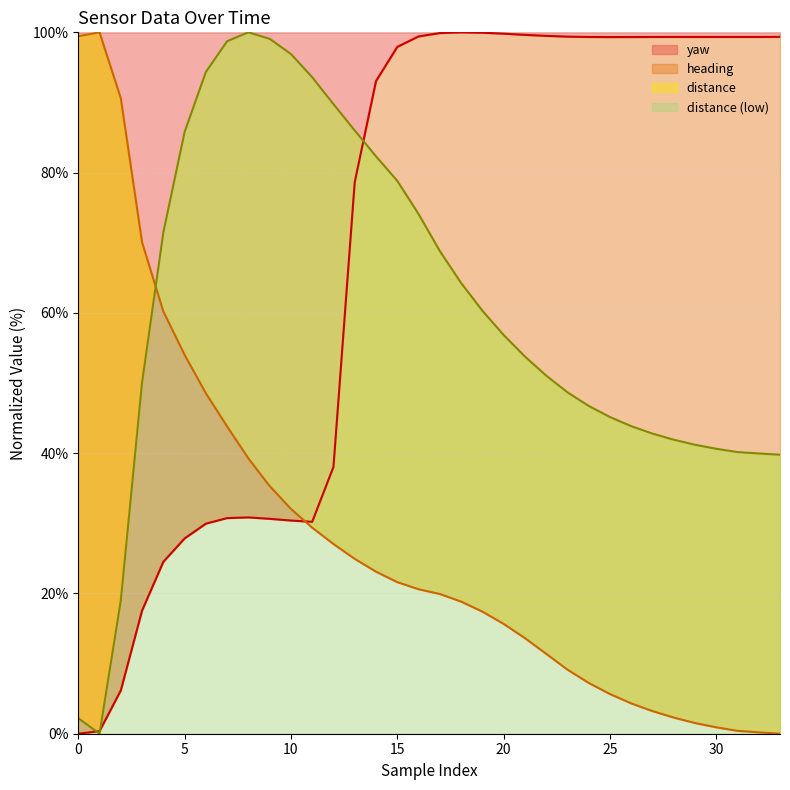

The value of heading at 14 is 13.4. True or false?

False